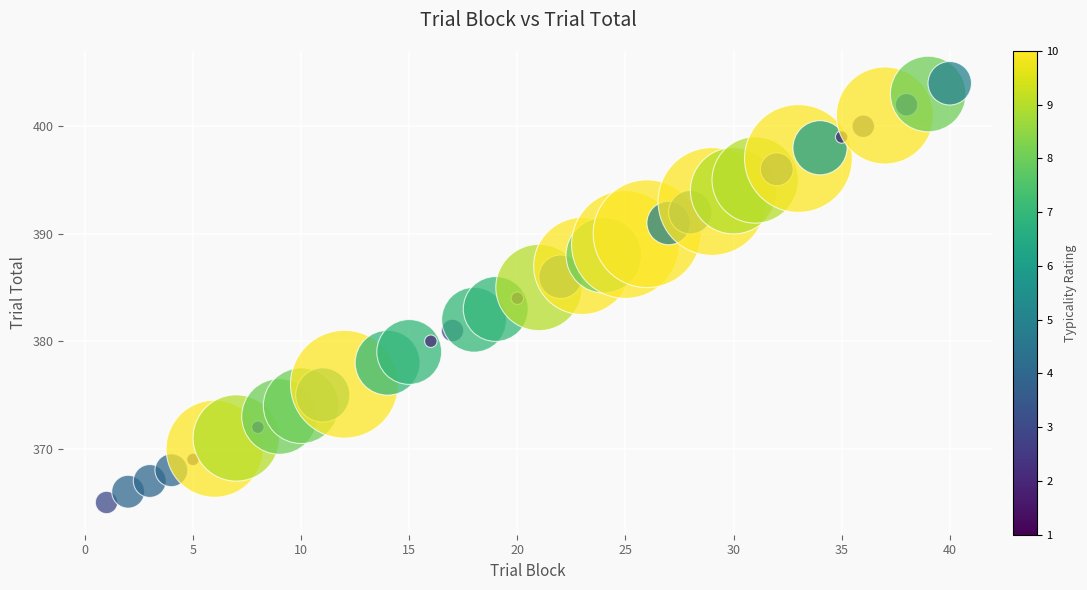

What is the range of Y values (max minus min)?

39